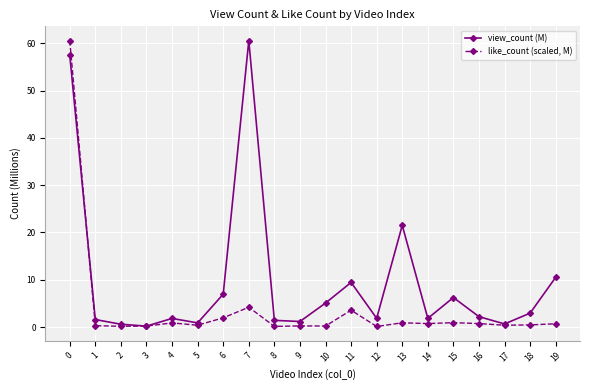

Where is like_count (scaled, M) nearest to the value 30?

7